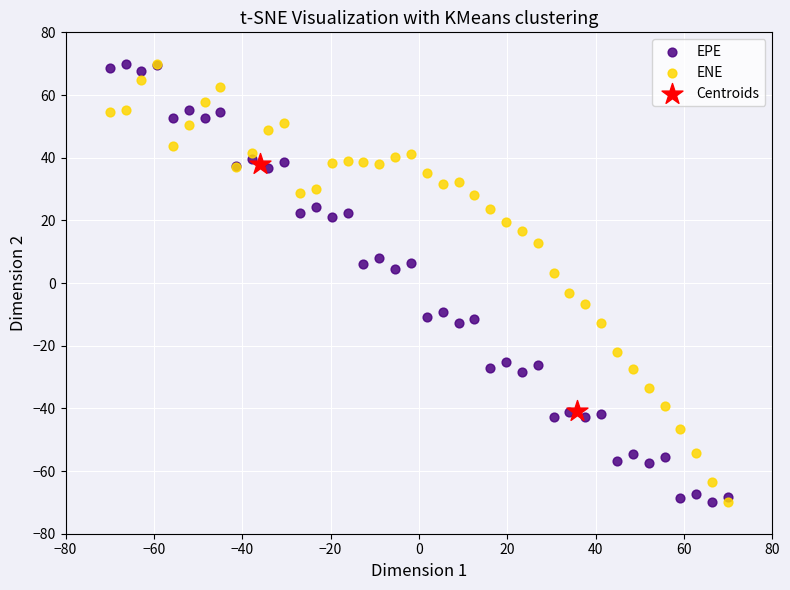

What are all the series names shown in the legend?

EPE, ENE, Centroids